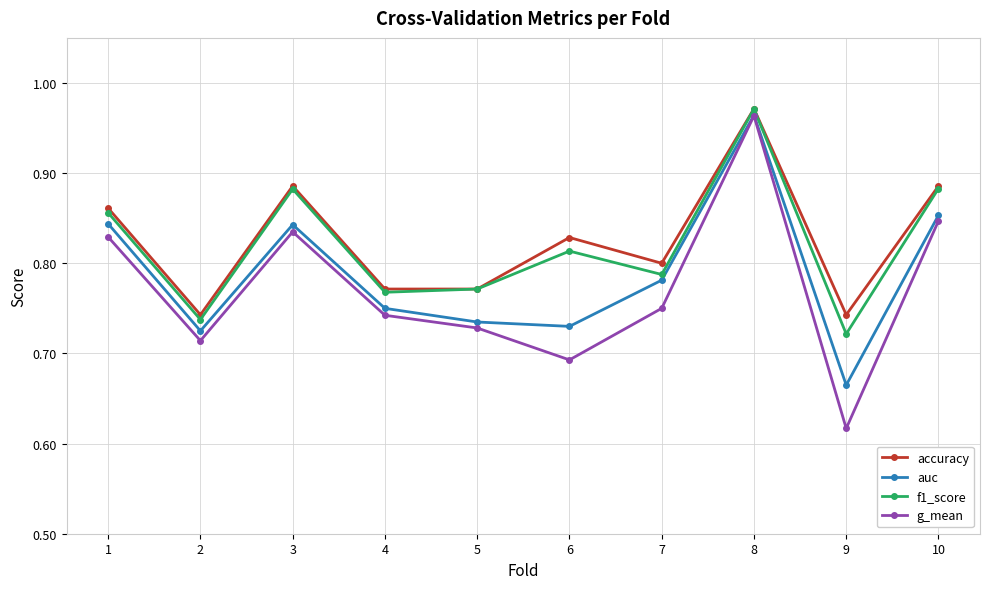

Count the g_mean values in the range 0 to 1.

10